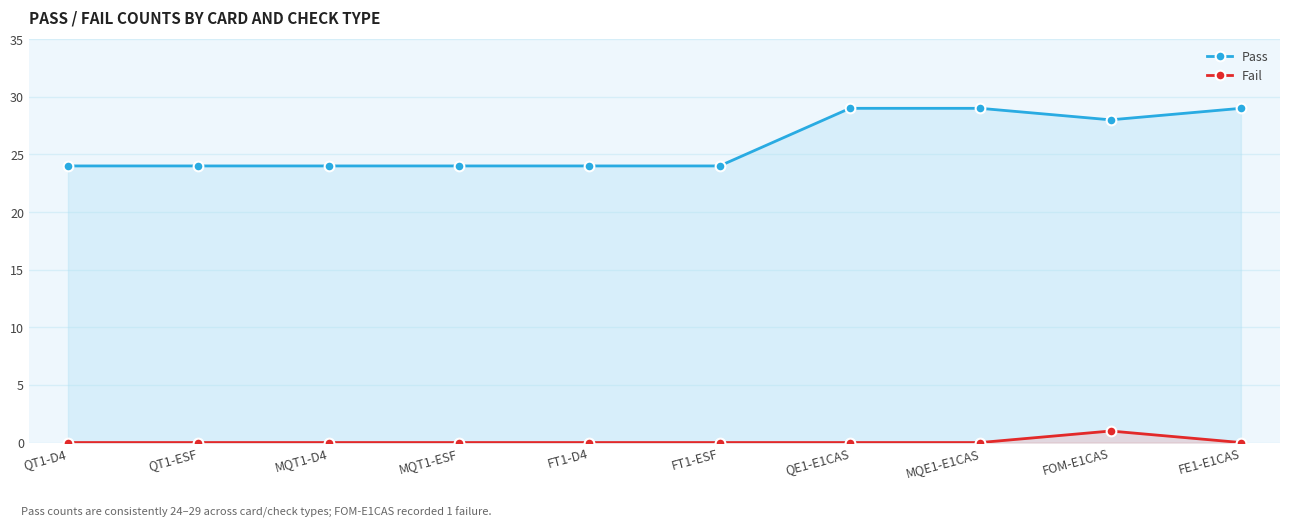

How many distinct data groups are displayed?

2